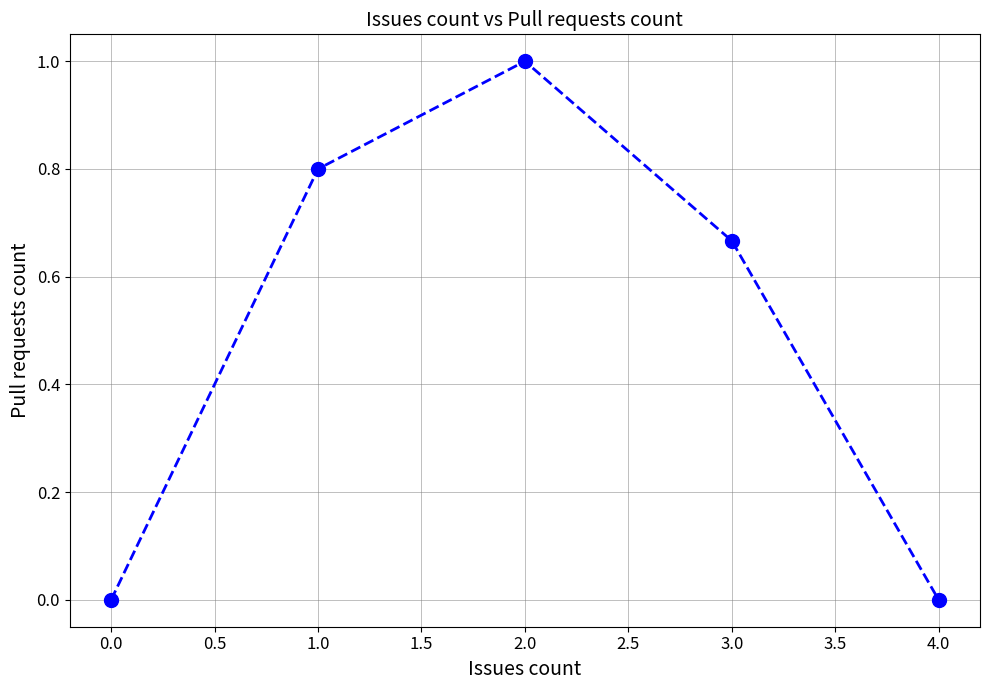

How many interior local peaks (higher than both neighbors) does the data have?

1